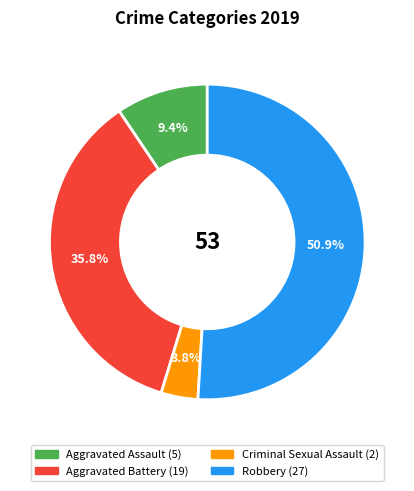

Which category has the smallest portion of the pie?

Criminal Sexual Assault